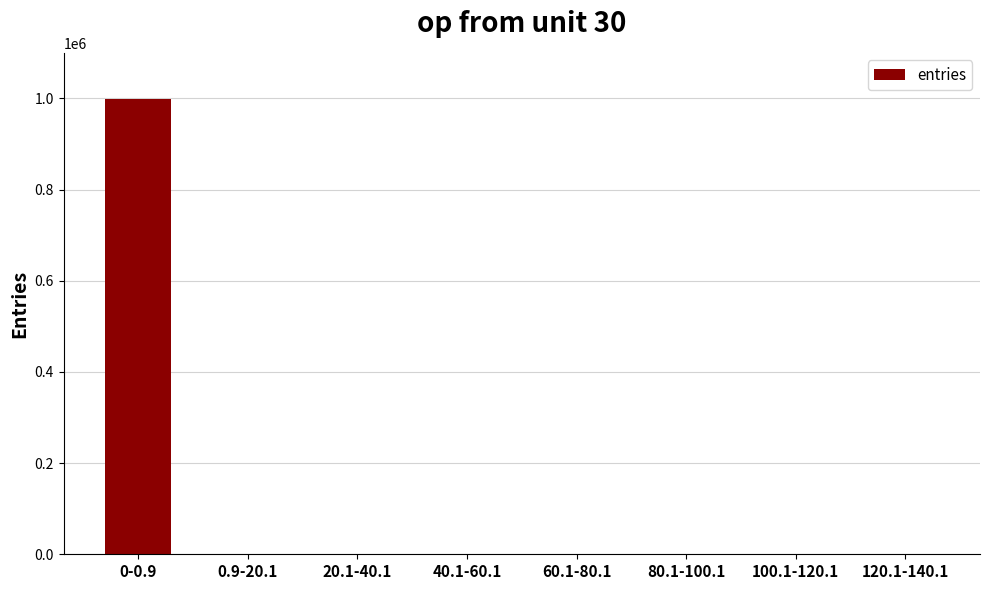

Which has a higher value, 100.1-120.1 or 0-0.9?

0-0.9